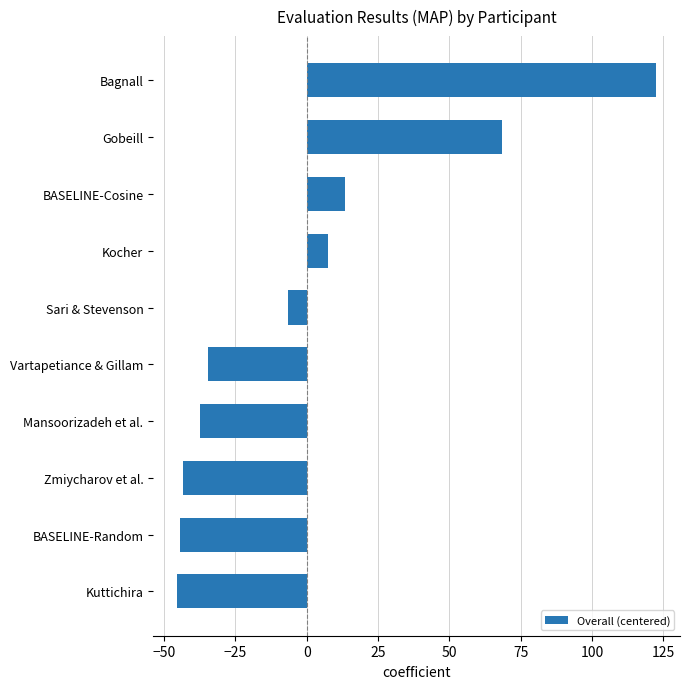

Reading bottom to top, list all the values displayed in this chart.

Kuttichira=-45.5	BASELINE-Random=-44.5	Zmiycharov et al.=-43.5	Mansoorizadeh et al.=-37.5	Vartapetiance & Gillam=-34.5	Sari & Stevenson=-6.5	Kocher=7.5	BASELINE-Cosine=13.5	Gobeill=68.5	Bagnall=122.5